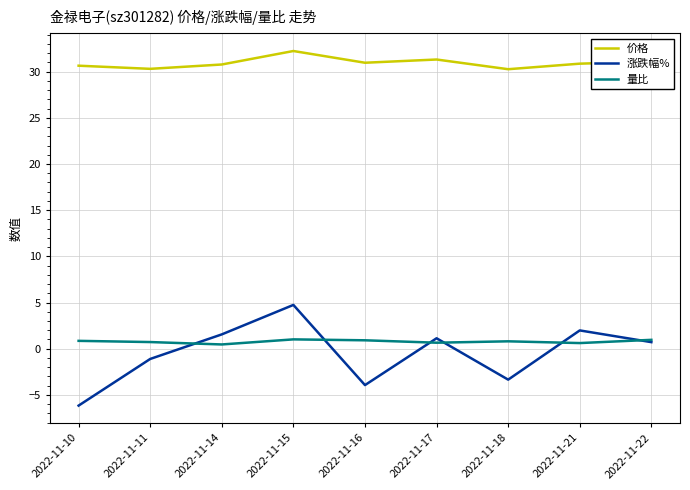

Which series has the largest range (max minus min)?

涨跌幅%